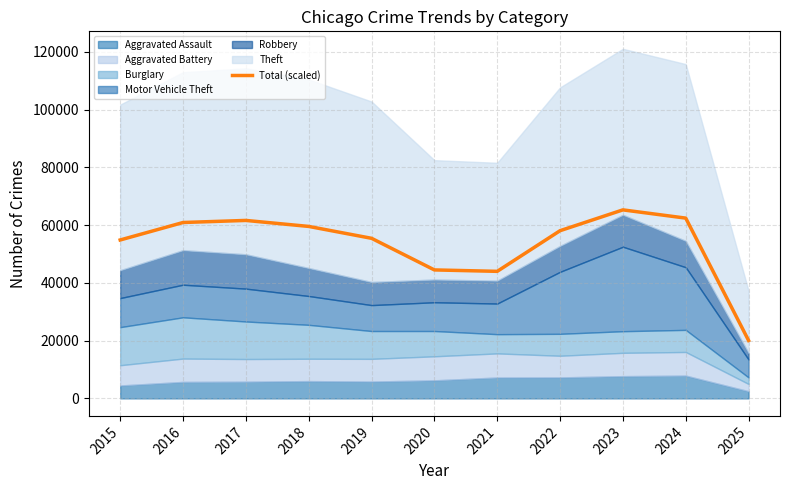

Rank the categories by value from lowest to highest.

2025, 2021, 2020, 2015, 2019, 2022, 2018, 2016, 2017, 2024, 2023